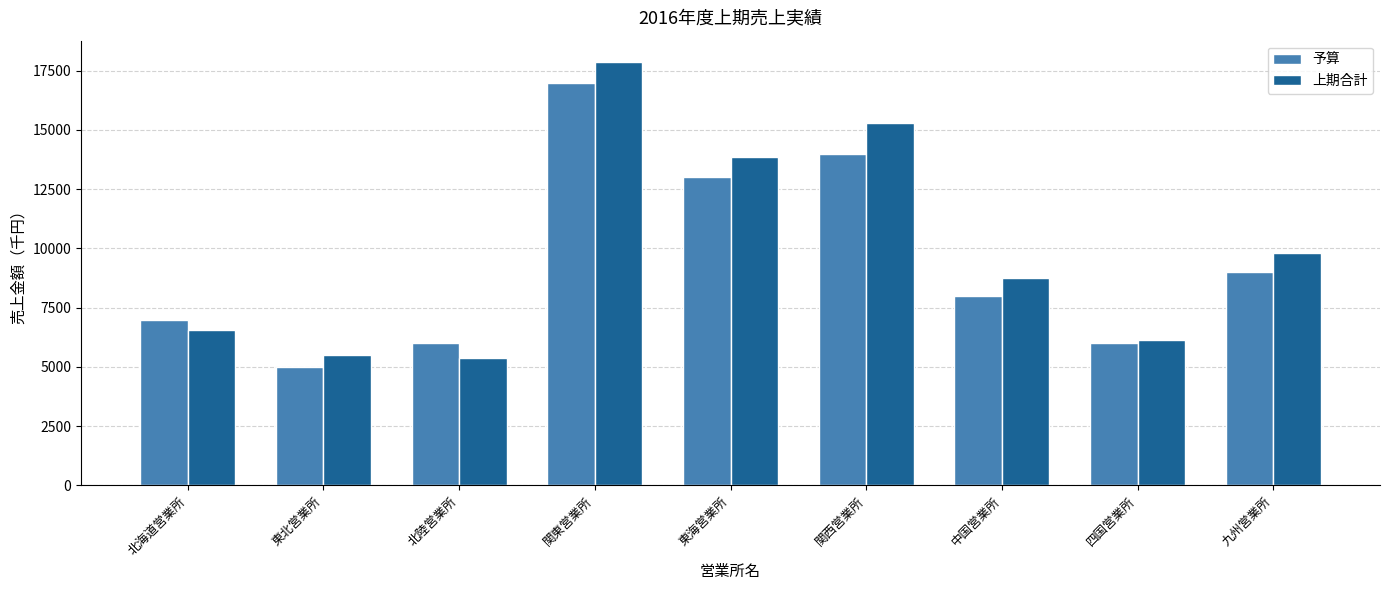

At 中国営業所, list the series in order from smallest to largest.

予算, 上期合計